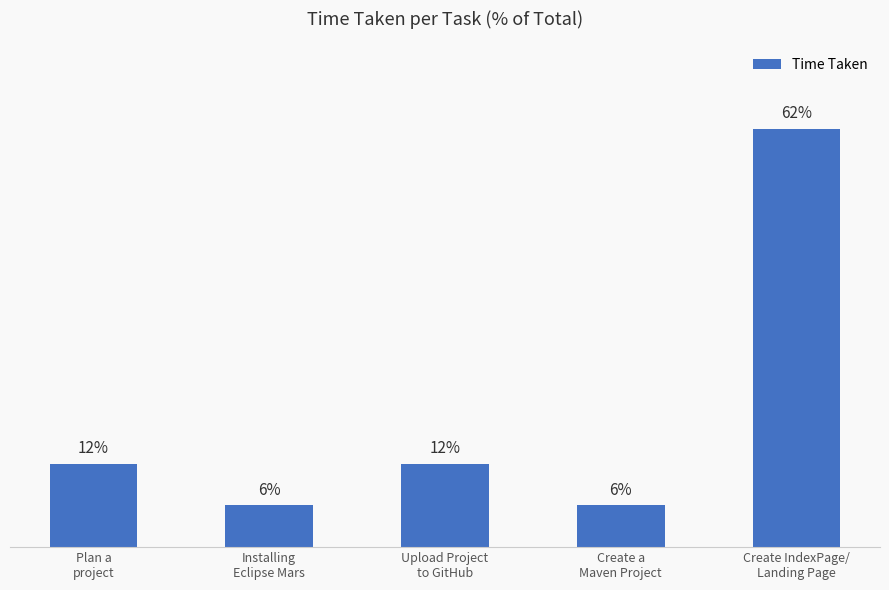

Reading right to left, transcribe all the data shown in this chart.

Create IndexPage/
Landing Page=62.5	Create a
Maven Project=6.2	Upload Project
to GitHub=12.5	Installing
Eclipse Mars=6.2	Plan a
project=12.5